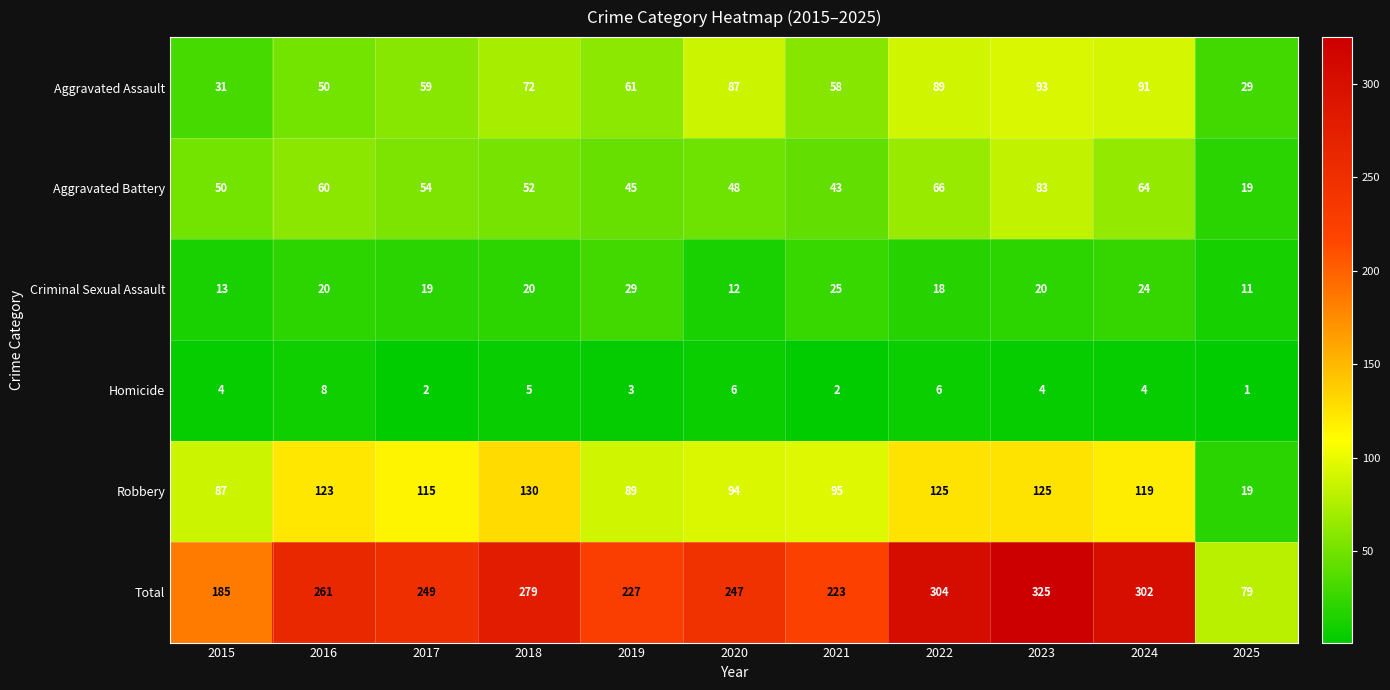

At which category is the sum across all series the highest?

2023